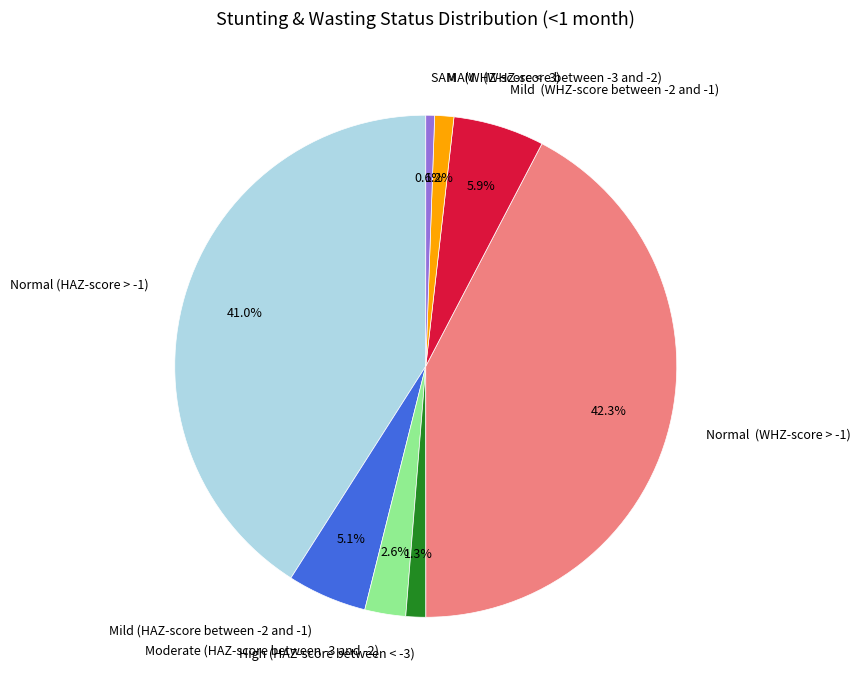

How many segments does this pie chart have?

8